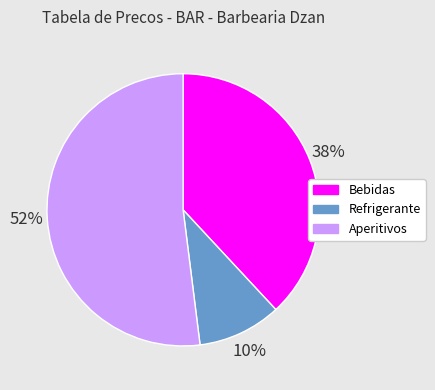

Which slice is the smallest?

Refrigerante